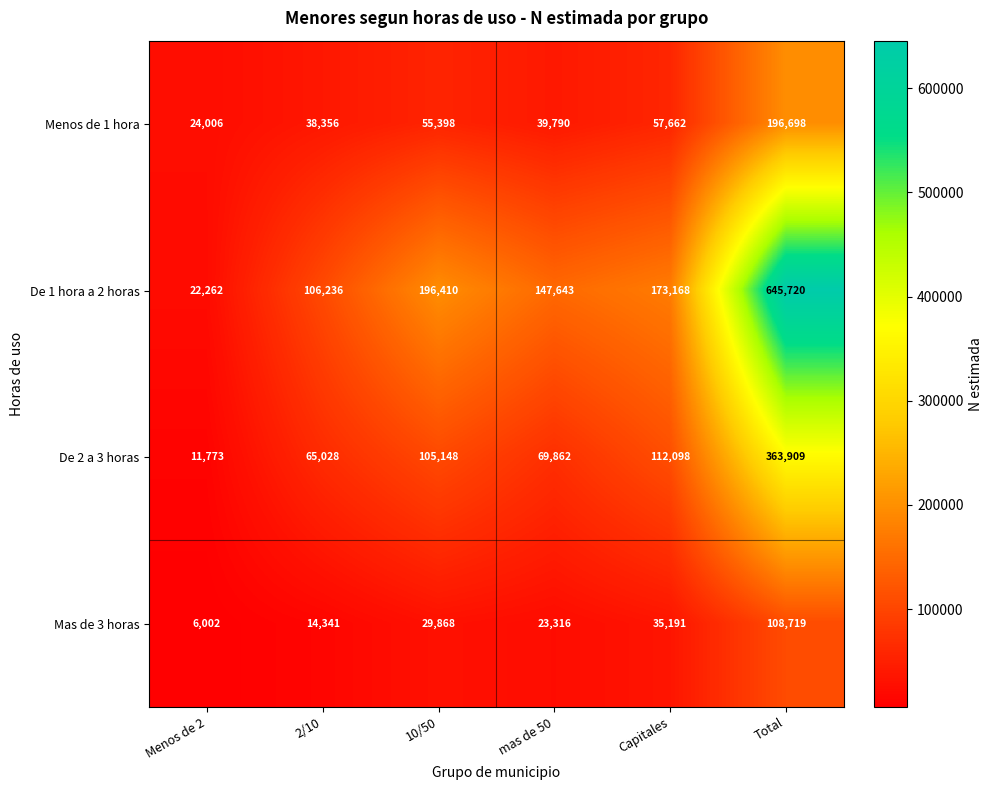

The value of De 2 a 3 horas at mas de 50 is 69862. True or false?

True